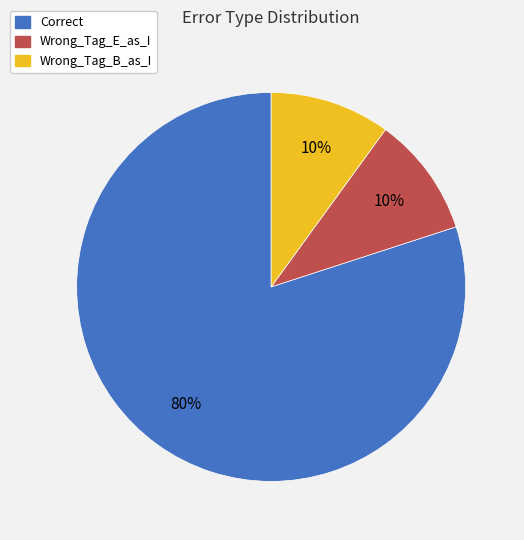

What is the largest slice in the pie chart?

Correct